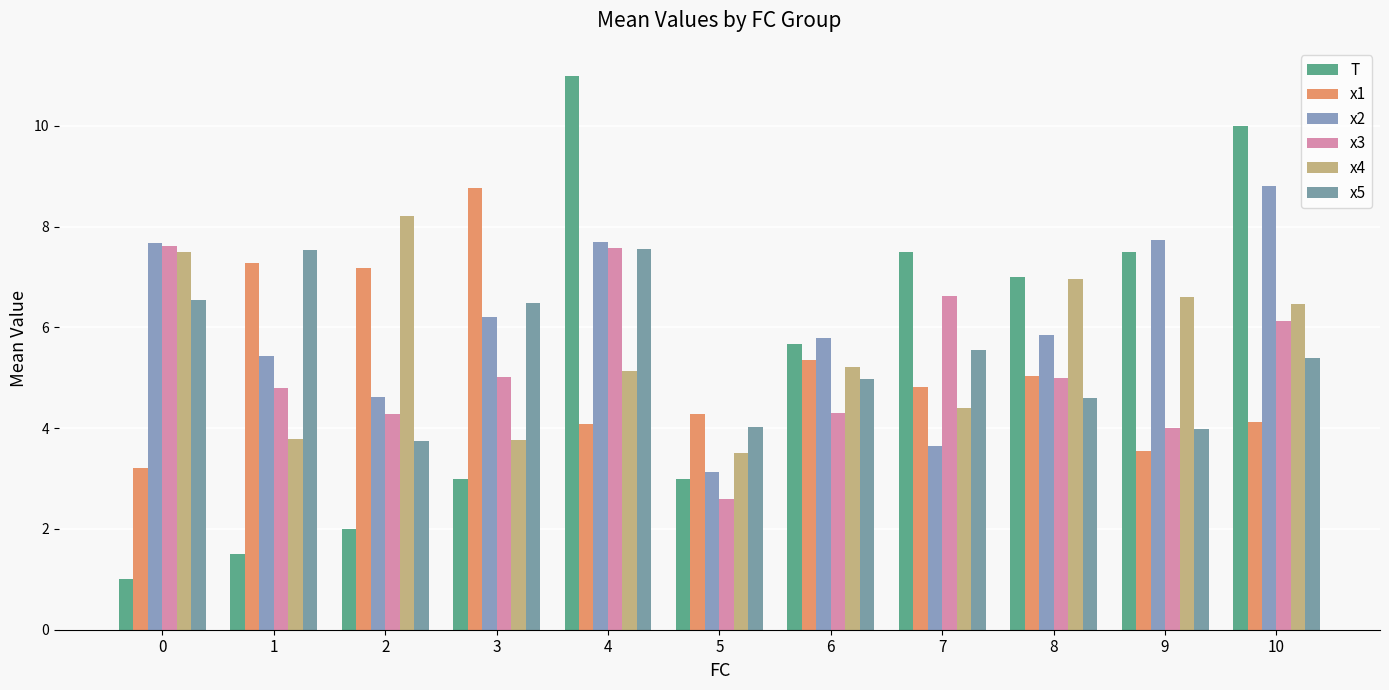

Are the bars grouped side by side (vs. stacked)?

Yes